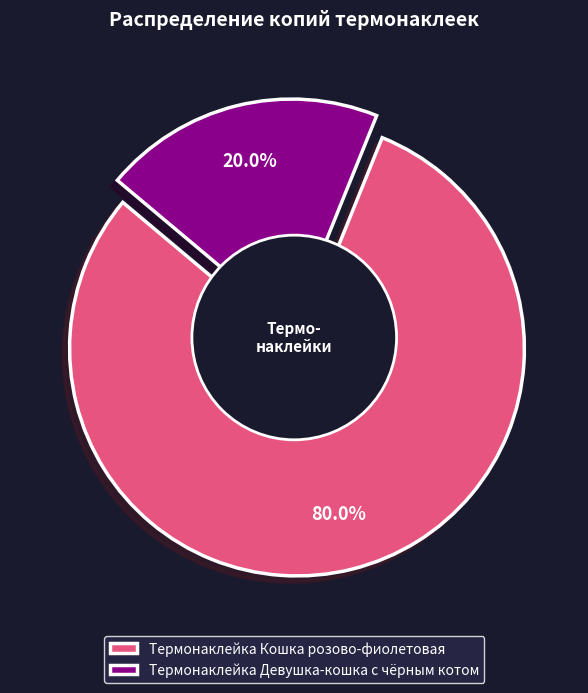

How many segments does this pie chart have?

2